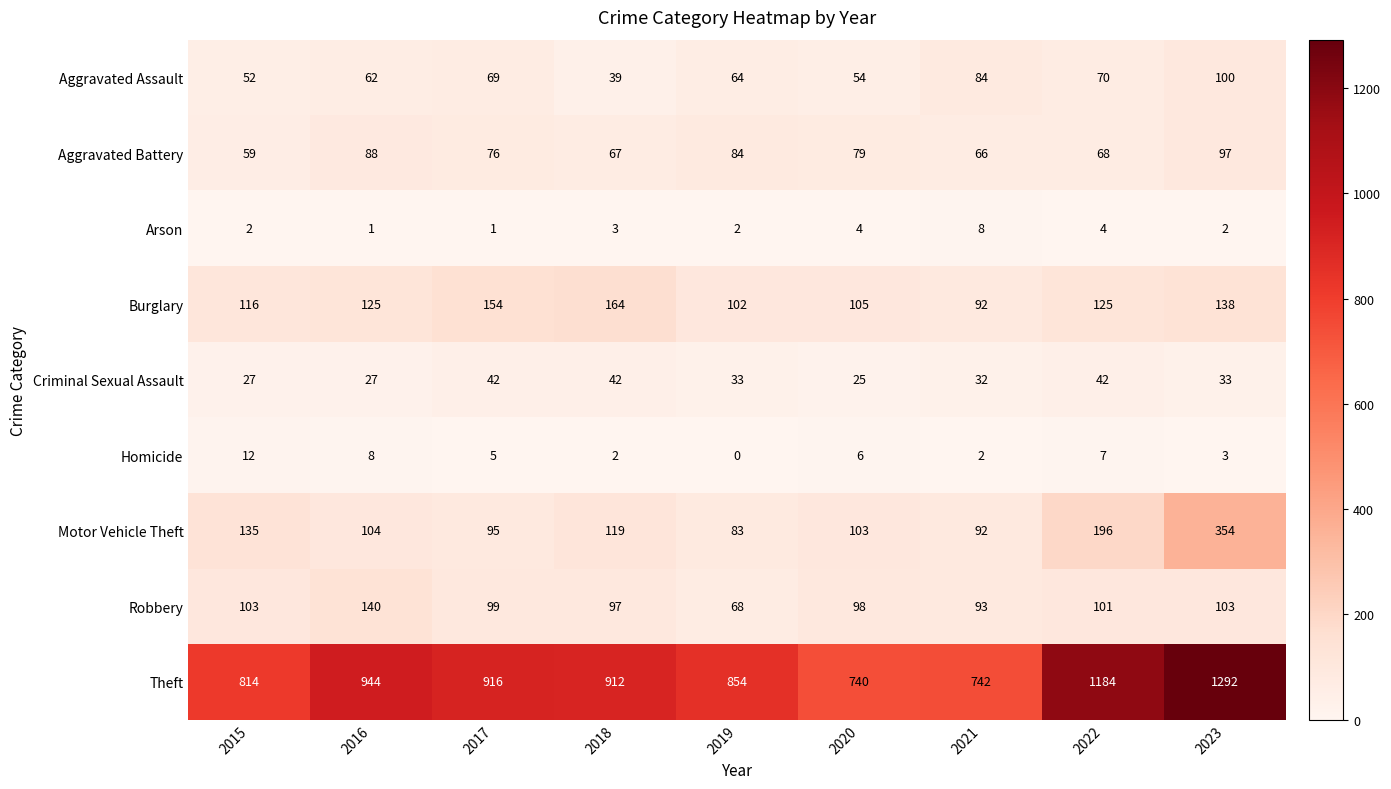

Which label corresponds to the largest value in the chart?

2023